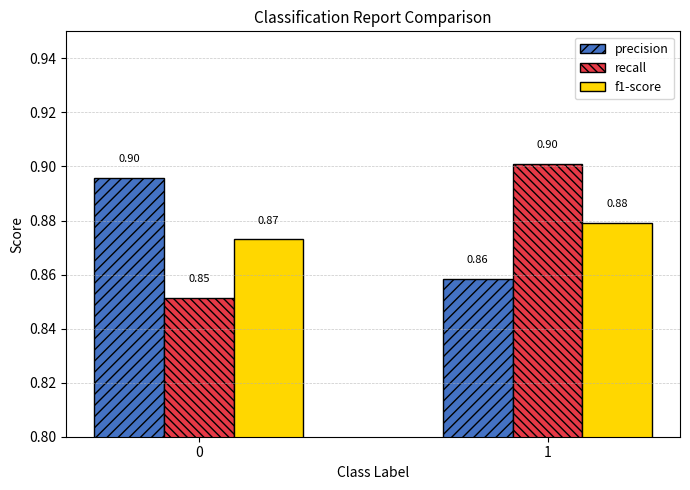

Is it true that precision equals 0.9 at 1?

True